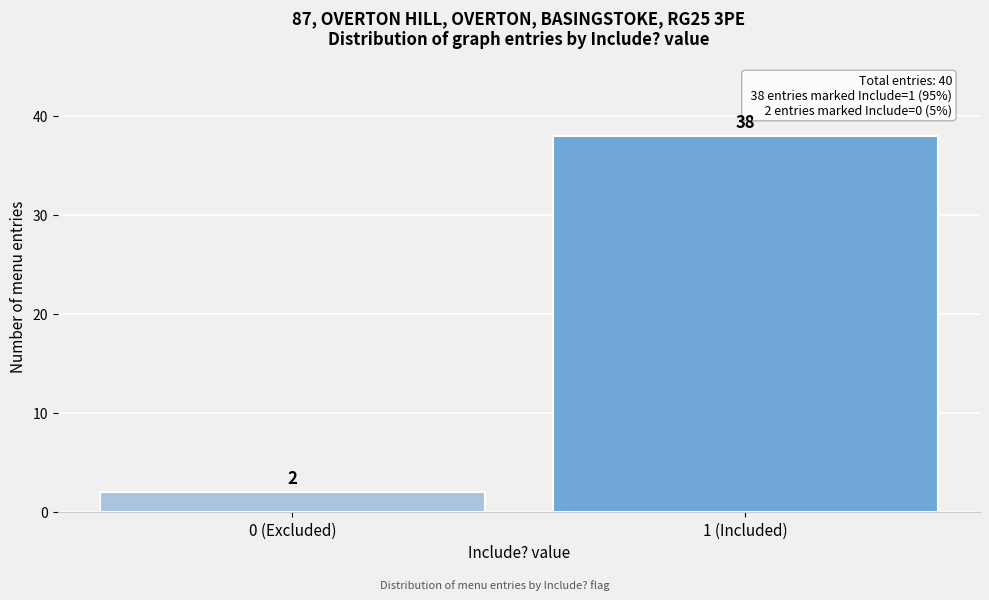

Reading left to right, list all the values displayed in this chart.

0 (Excluded)=2	1 (Included)=38